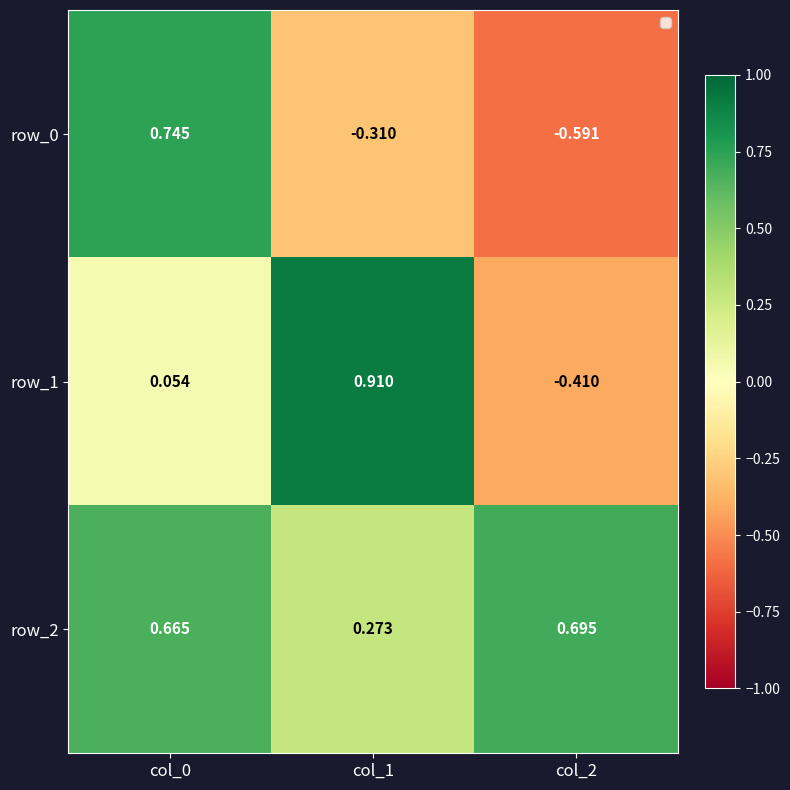

Which series has the largest total across all categories?

row_2